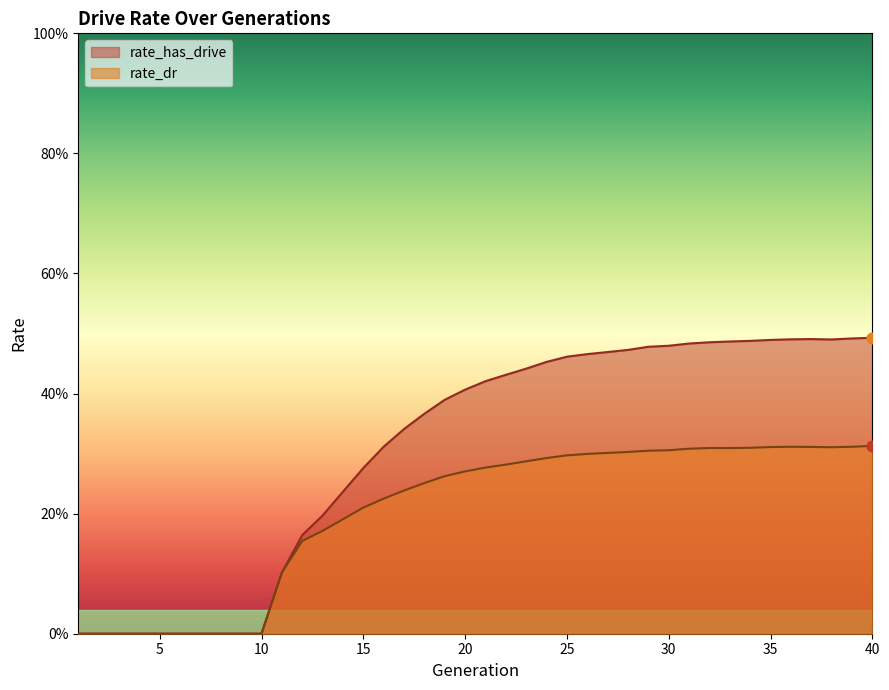

What are all the series names shown in the legend?

rate_has_drive, rate_dr